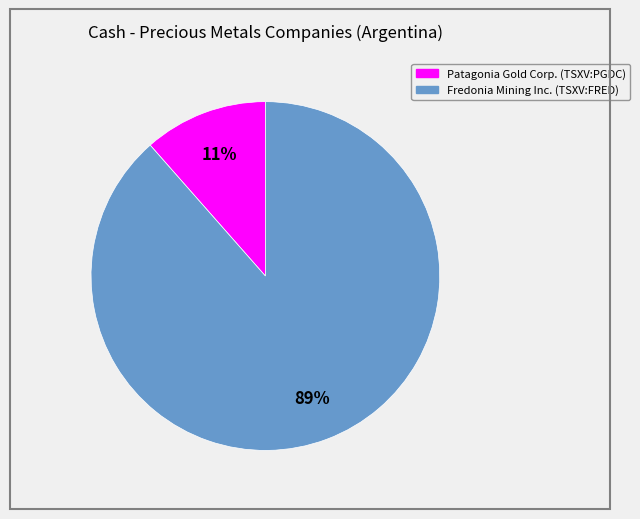

Do Fredonia Mining Inc. (TSXV:FRED) and Patagonia Gold Corp. (TSXV:PGDC) together represent more than half of the pie?

Yes